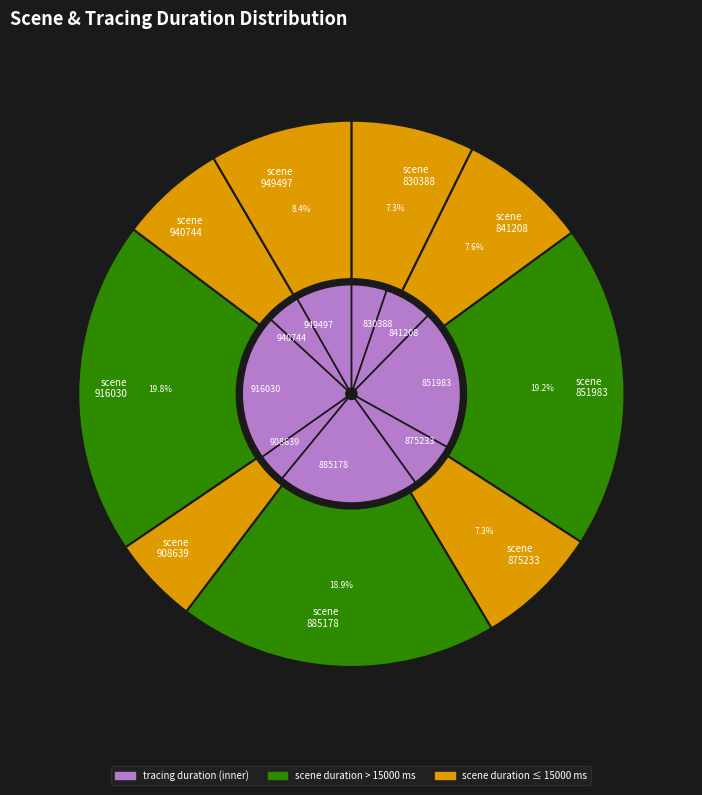

Combined, what portion of the pie is 830388 and 875233?

12.2%